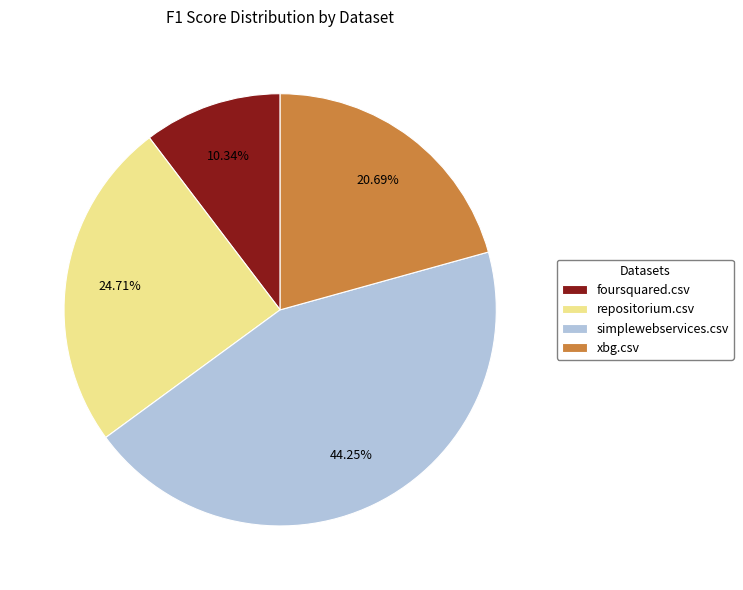

How many slices are in this pie chart?

4